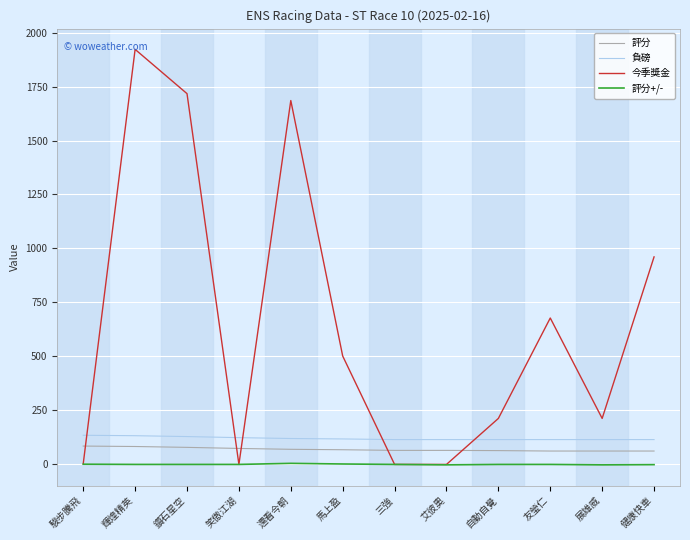

True or false: 評分 has a value of 65 at 艾彼奧.

True